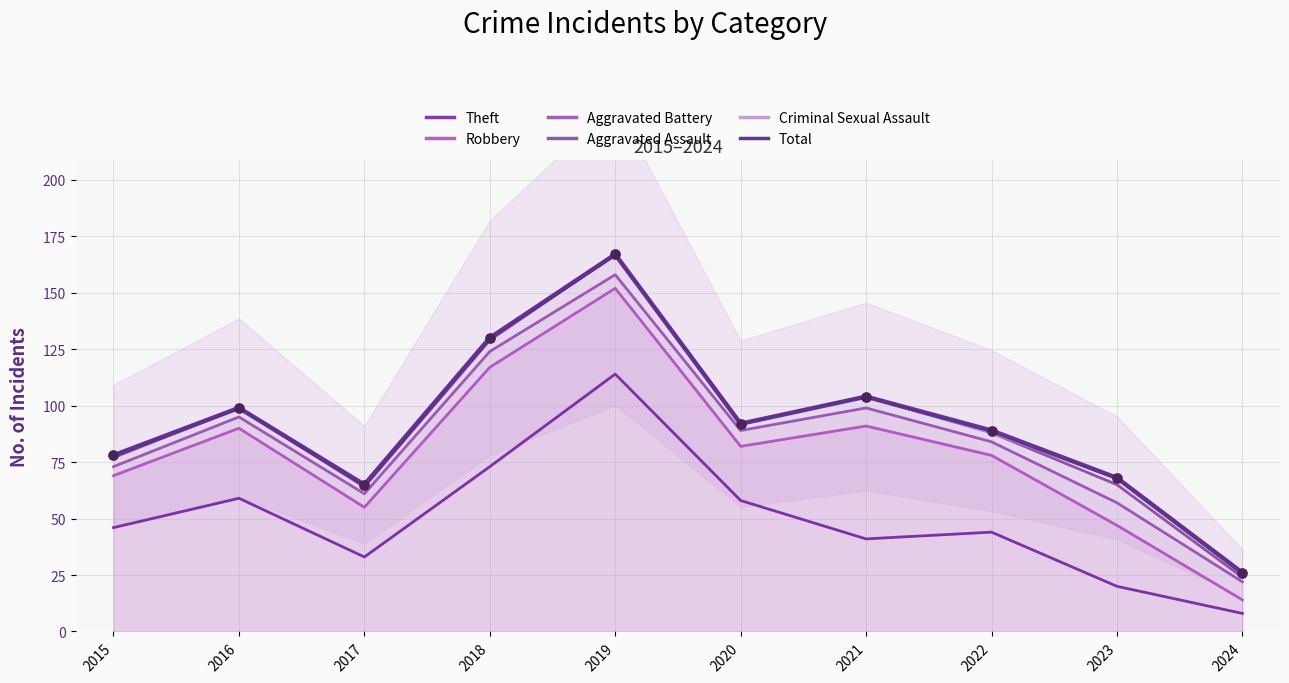

What is the total value across all series at 2017?

343